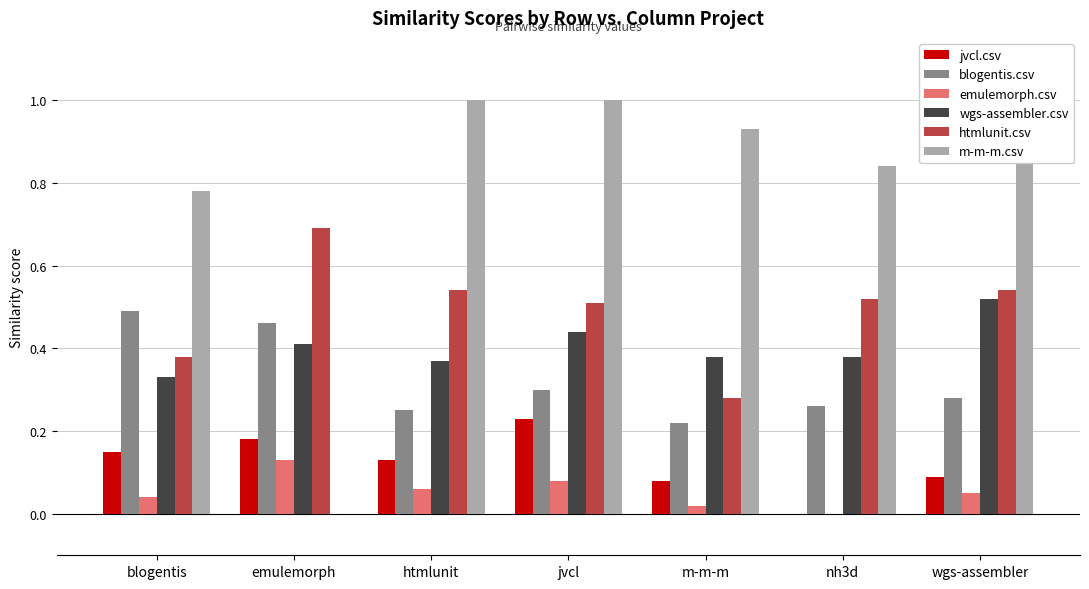

What position from the left is blogentis?

1